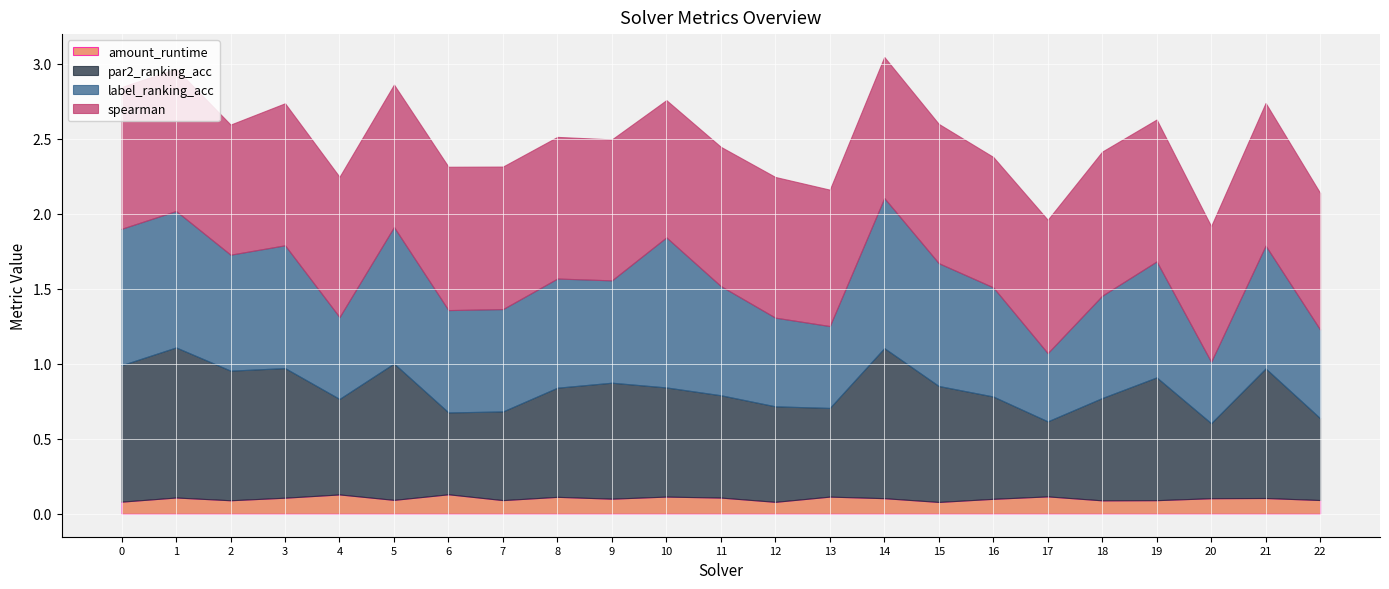

List the series in order of their peak value, lowest first.

amount_runtime, spearman, par2_ranking_acc, label_ranking_acc